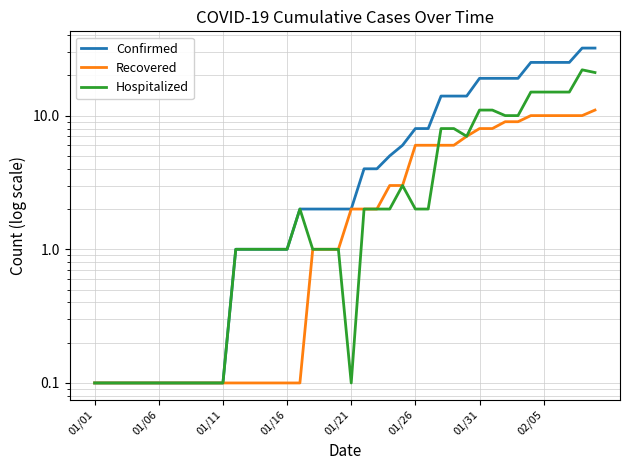

List the series in order of their overall mean, highest first.

Confirmed, Hospitalized, Recovered